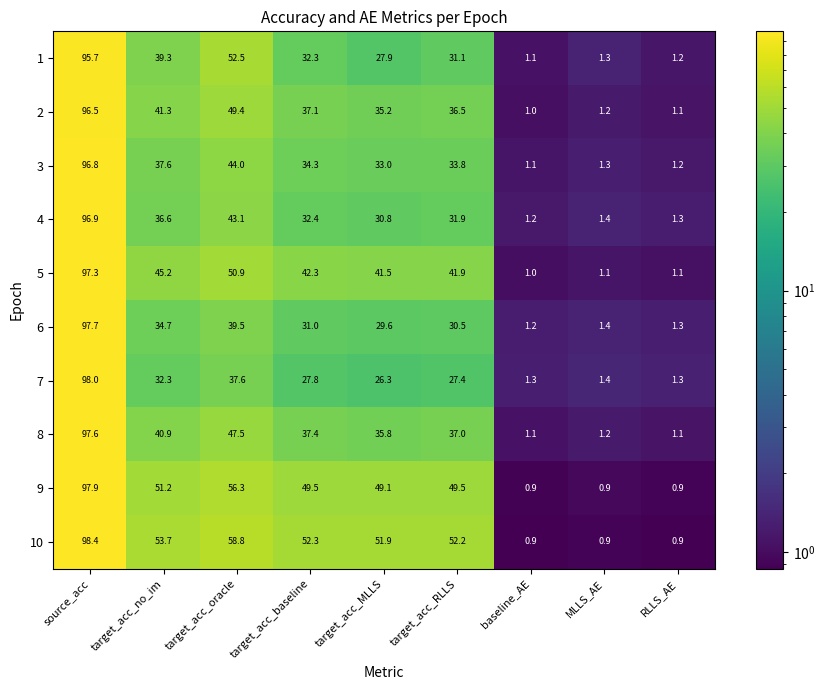

At which label is 10 closest to 49?

target_acc_MLLS